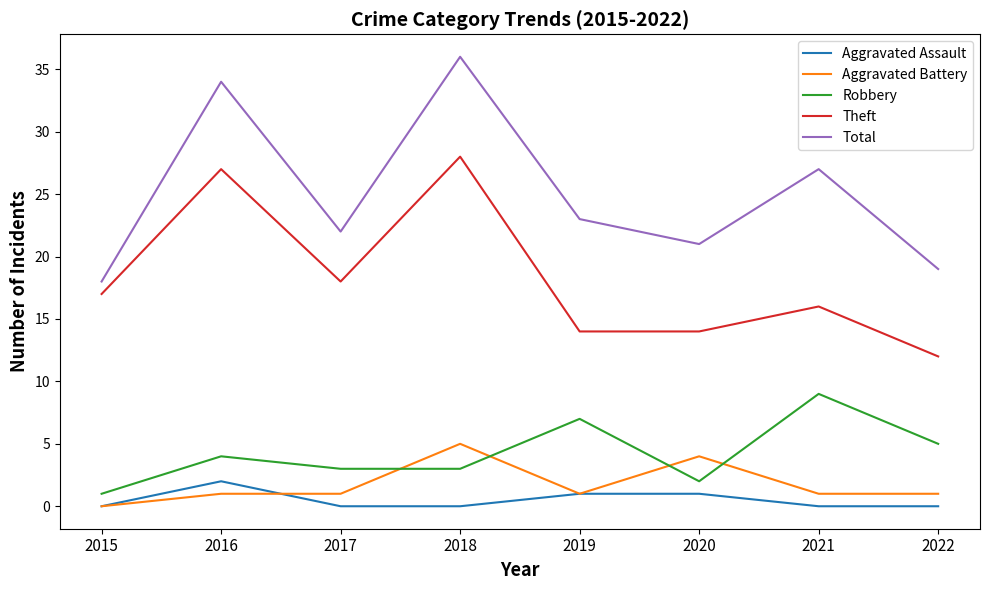

At which label is Theft closest to 20?

2017